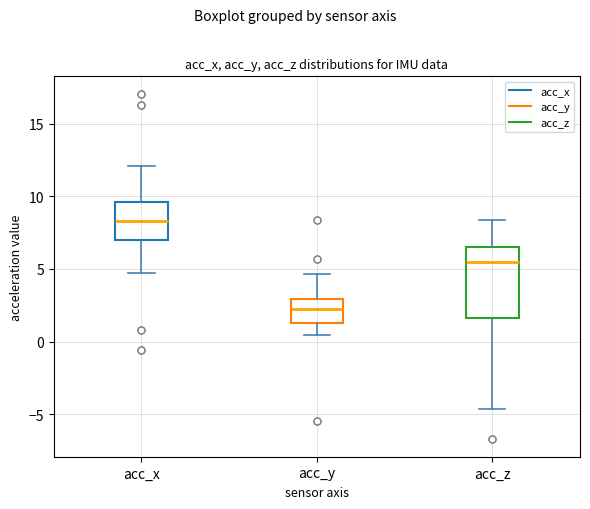

Which box is the tallest, from its lower edge to its upper edge?

acc_z